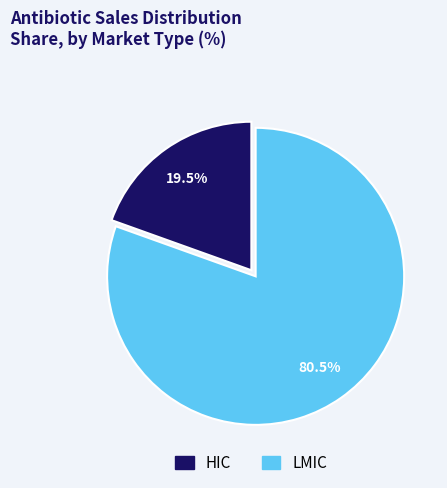

Which has a higher value, HIC or LMIC?

LMIC